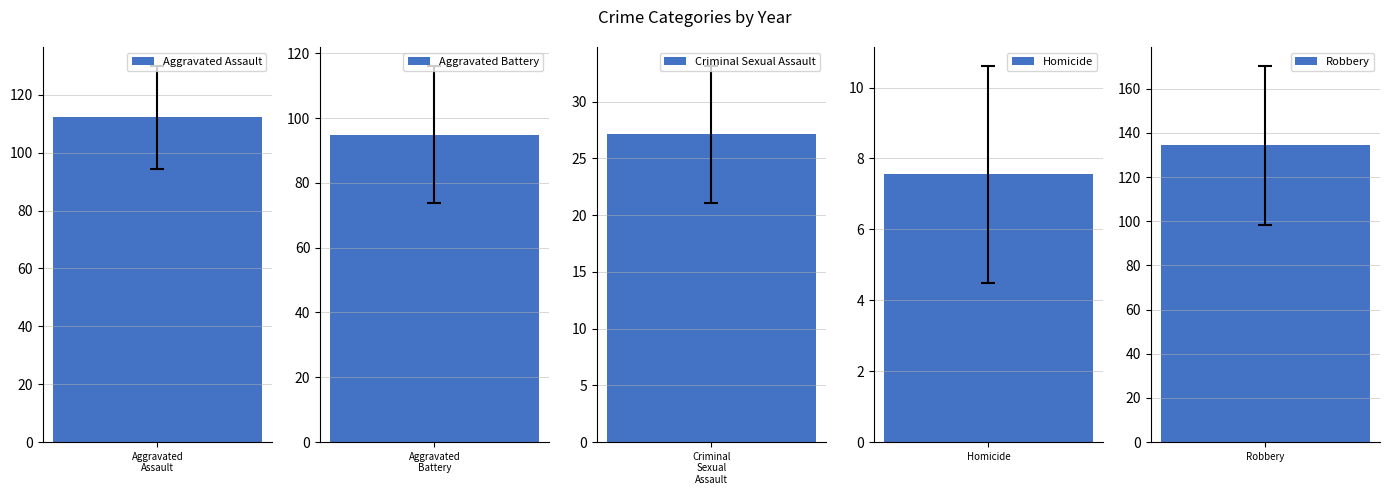

Rank the series at 2016 from highest to lowest value.

Robbery, Aggravated Assault, Aggravated Battery, Criminal Sexual Assault, Homicide